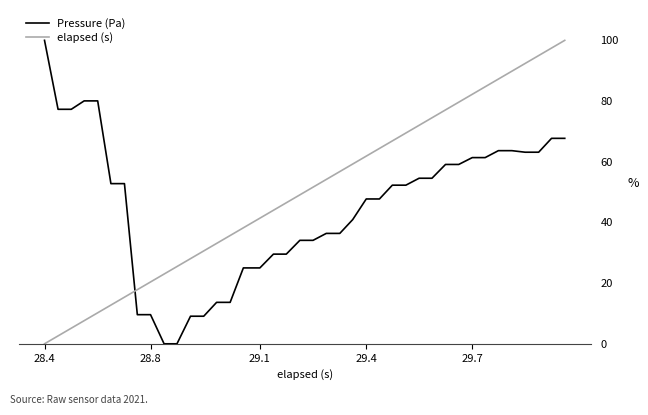

How many intersections are there between elapsed (s) and Pressure (Pa)?

1